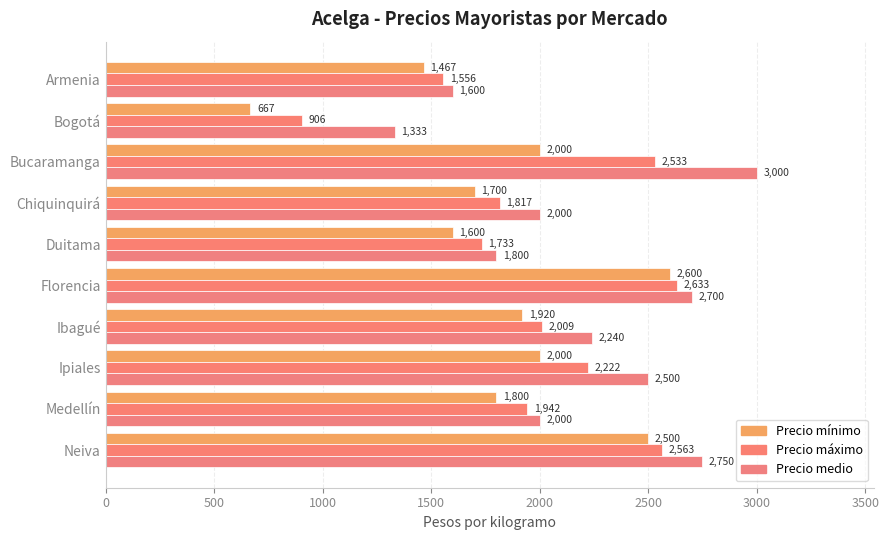

Count the number of categories in the chart.

10